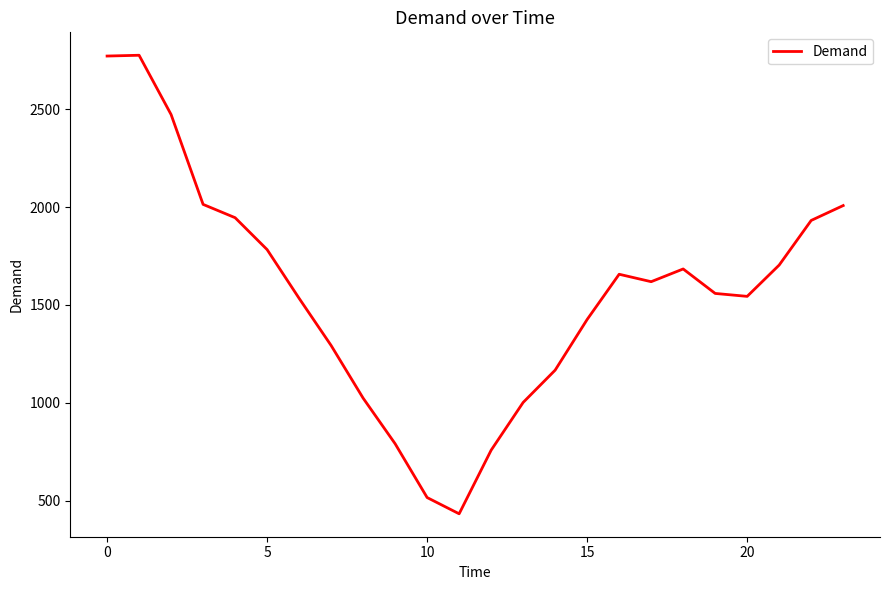

What is the difference between the maximum and second lowest values?

2260